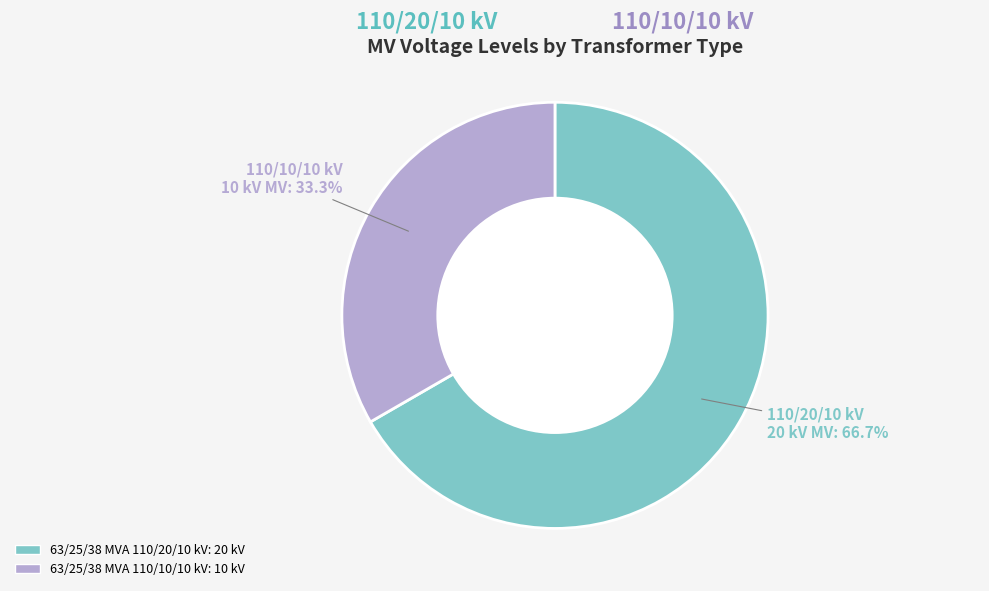

Which category has the smallest portion of the pie?

63/25/38 MVA 110/10/10 kV